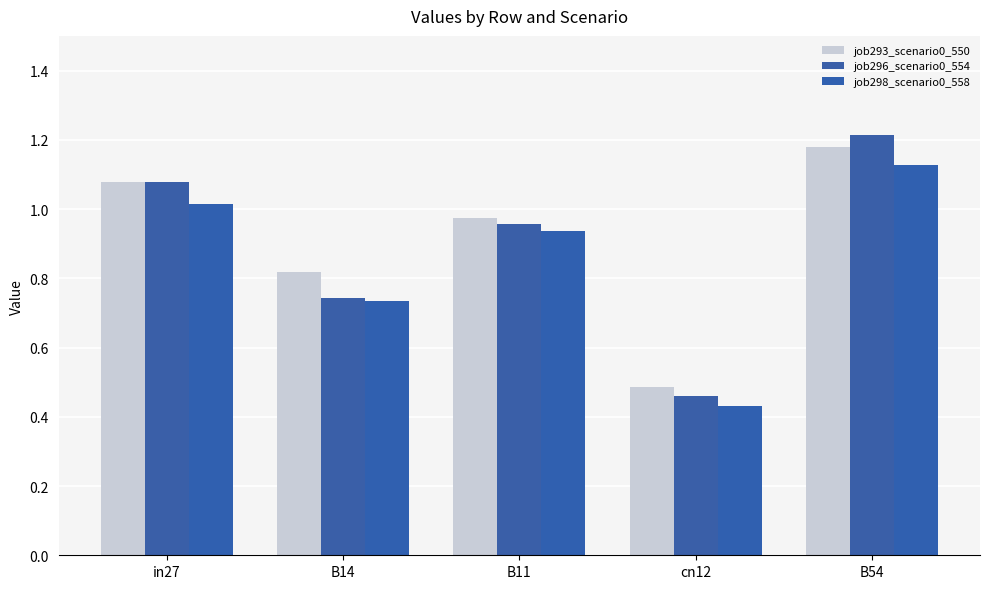

What is the label of the 3rd bar from the left?

B11